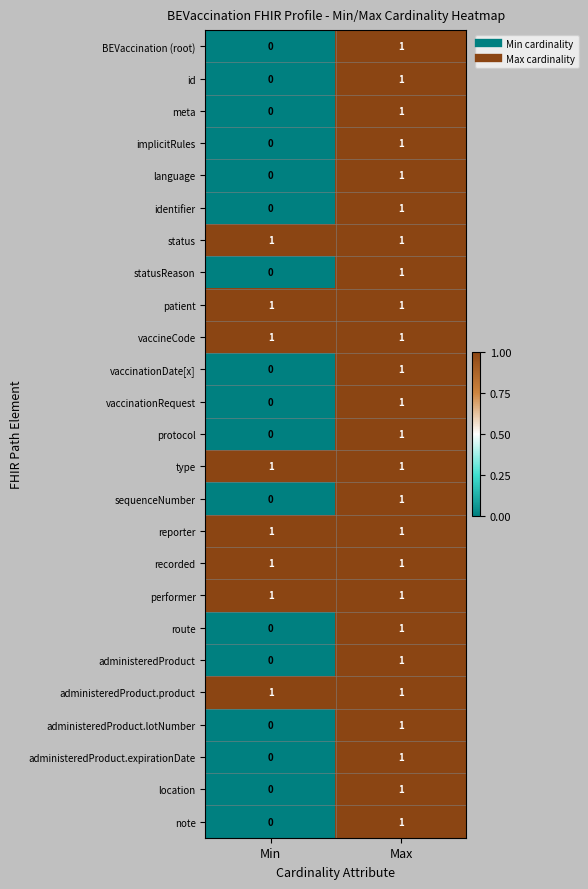

At which label is administeredProduct.expirationDate closest to 0?

Min